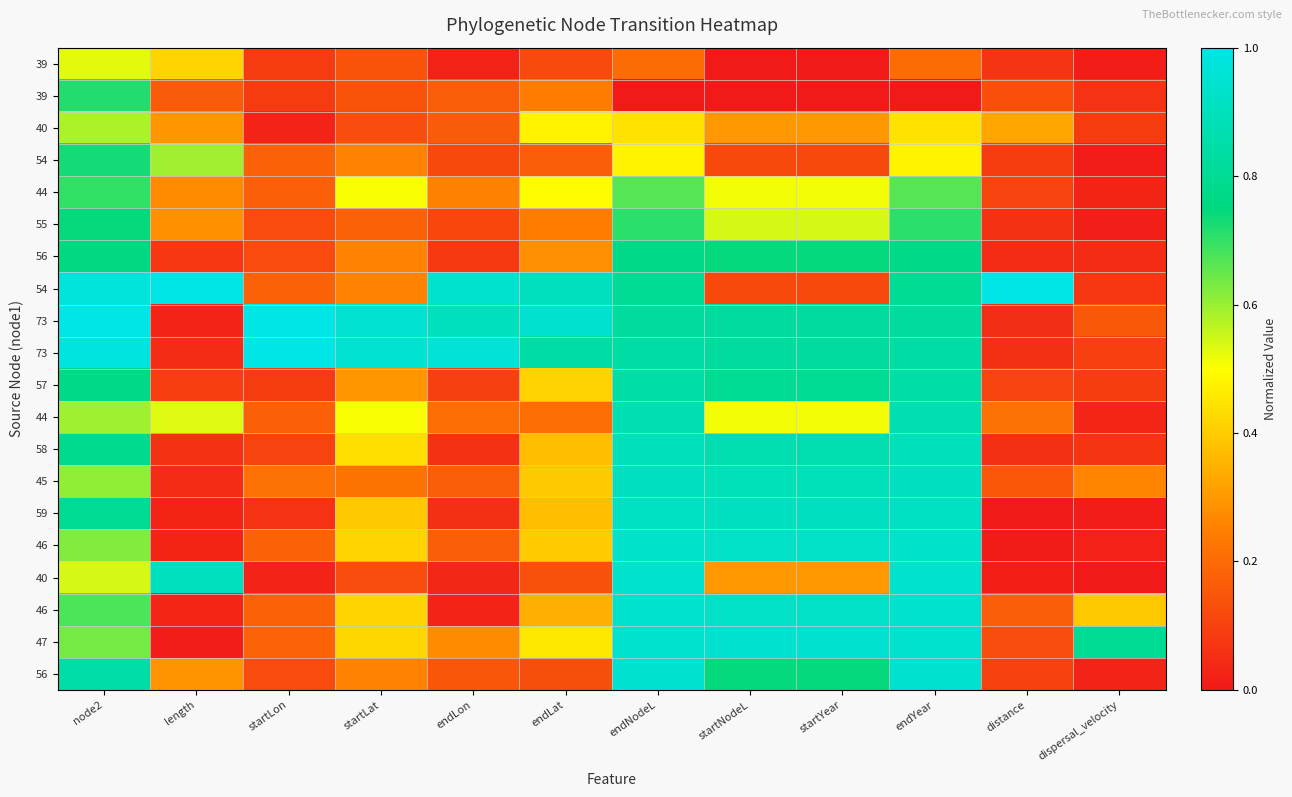

What is the difference between the highest and lowest values at dispersal_velocity?

0.8